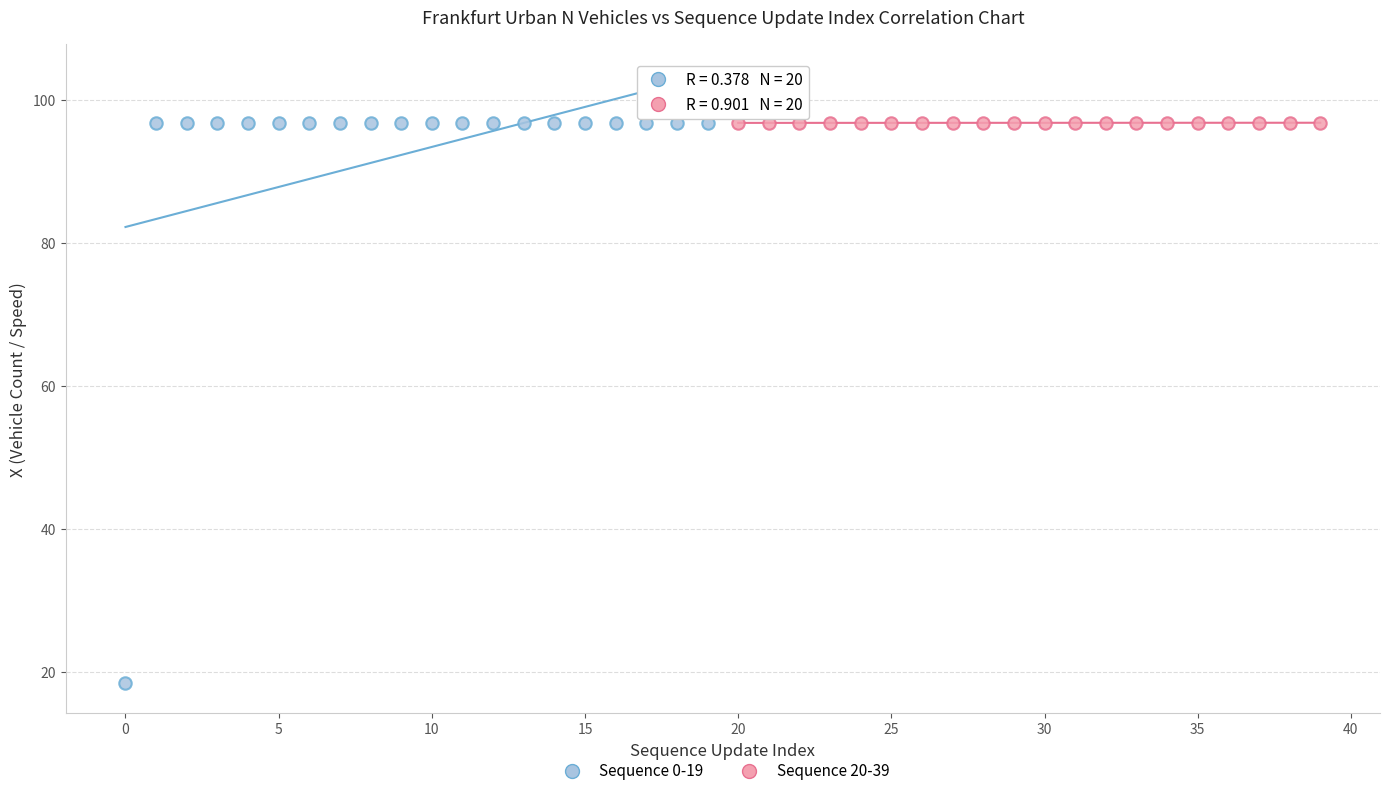

Which series has the widest spread of Y values?

Sequence 0-19